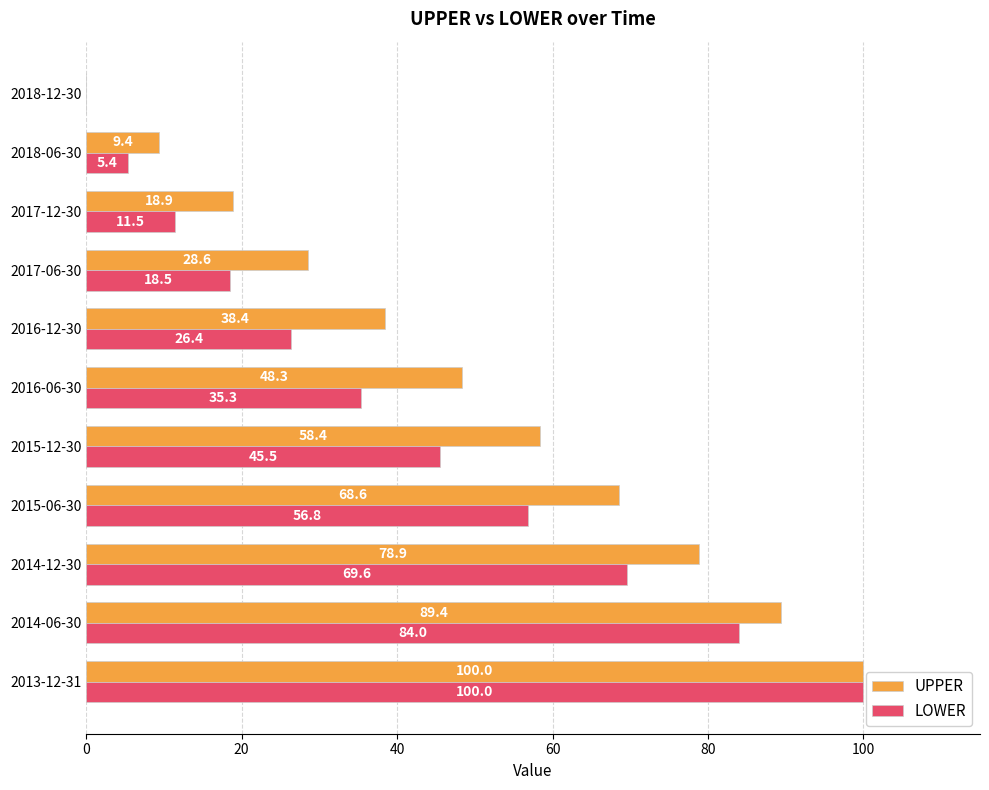

Where is LOWER nearest to the value 50?

2015-12-30